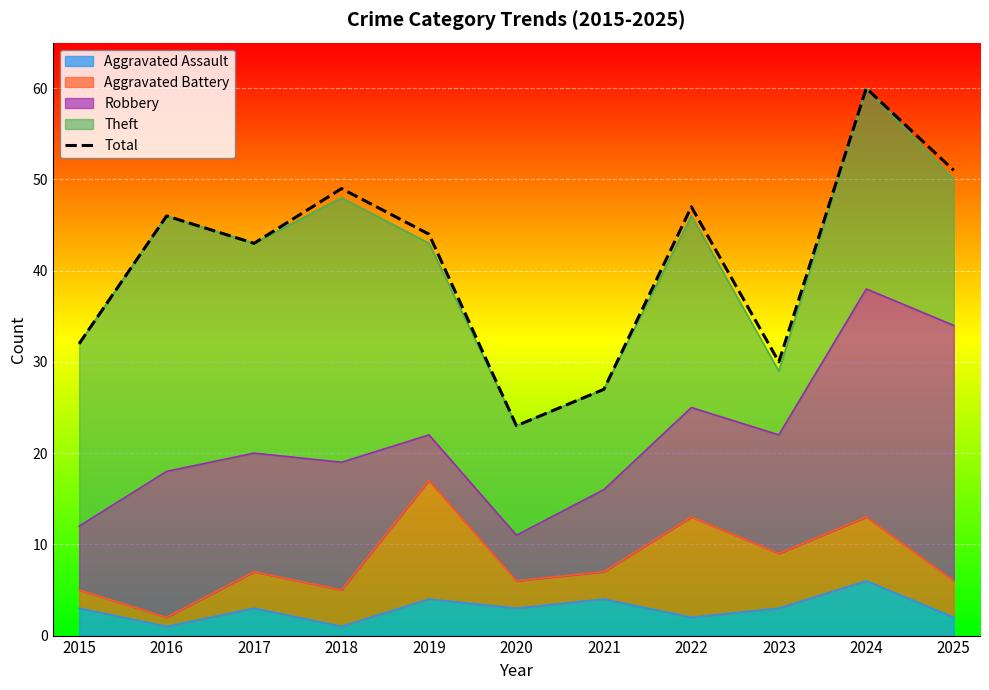

The value at 2022 is 24. True or false?

False